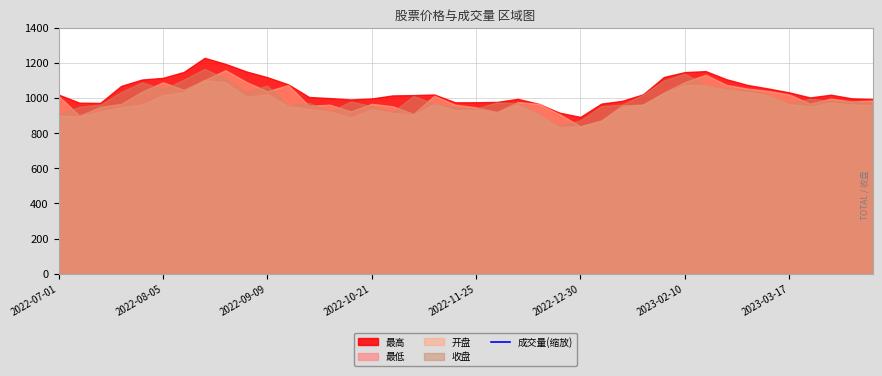

How many data points are above 563667?

20